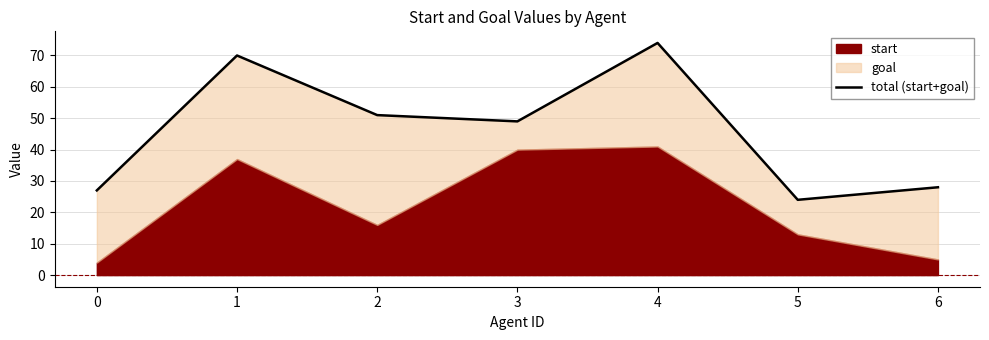

Read the value at 0.

27